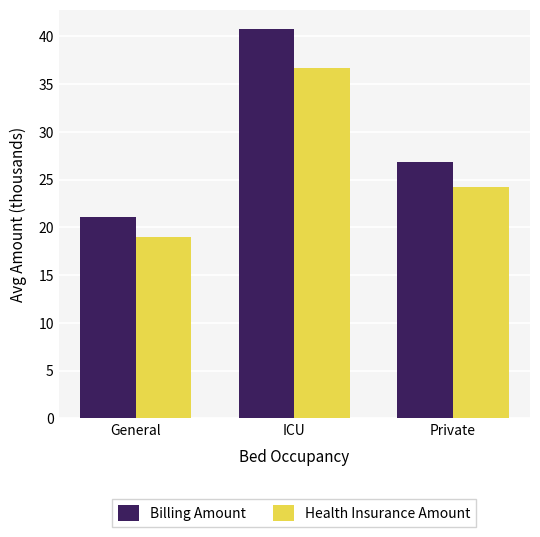

Which series has the widest spread of values?

Billing Amount